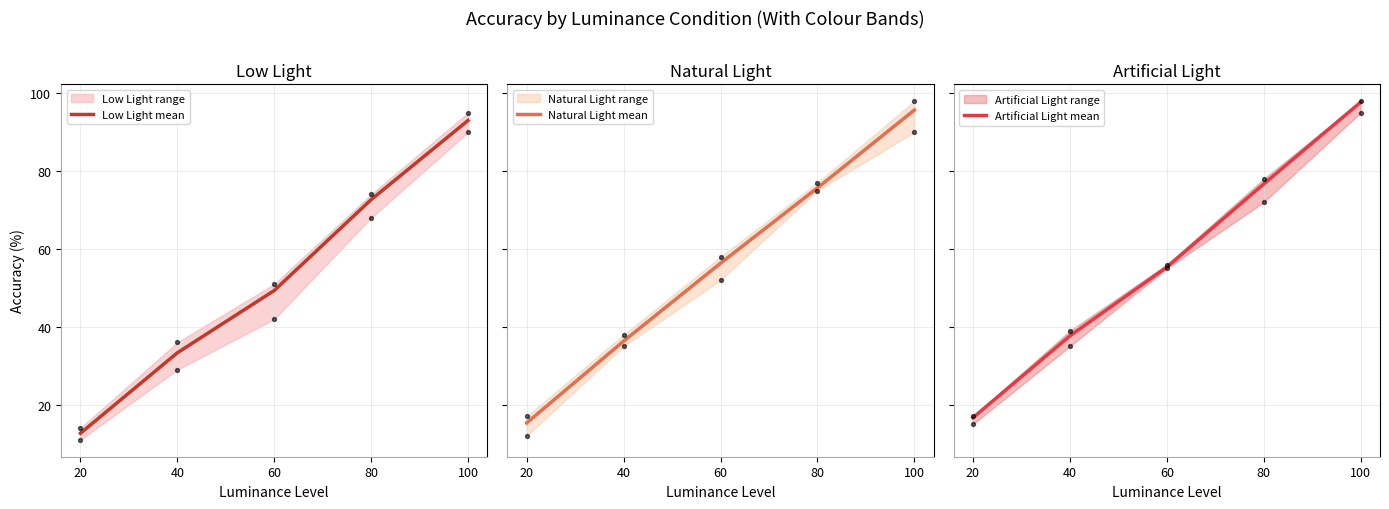

At which category is the sum across all series the highest?

100